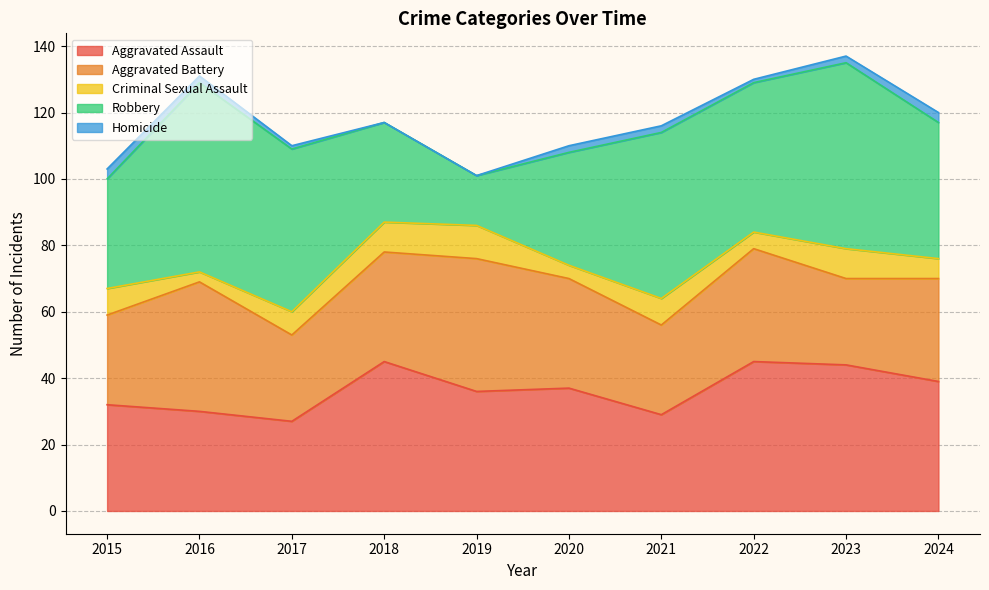

What are all the series names shown in the legend?

Aggravated Assault, Aggravated Battery, Criminal Sexual Assault, Robbery, Homicide